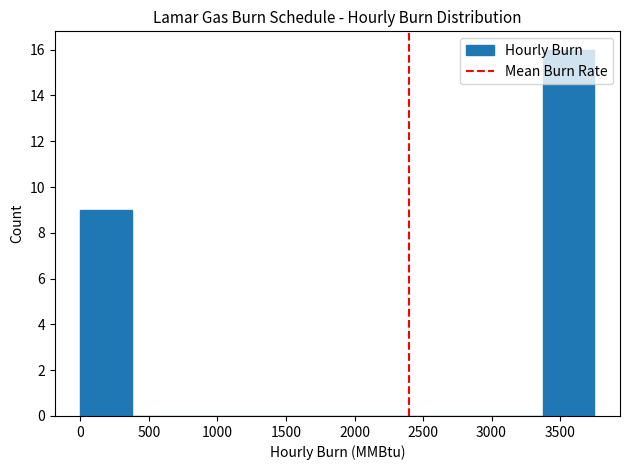

Over which range of the x-axis is the bar tallest?

3375 to 3750